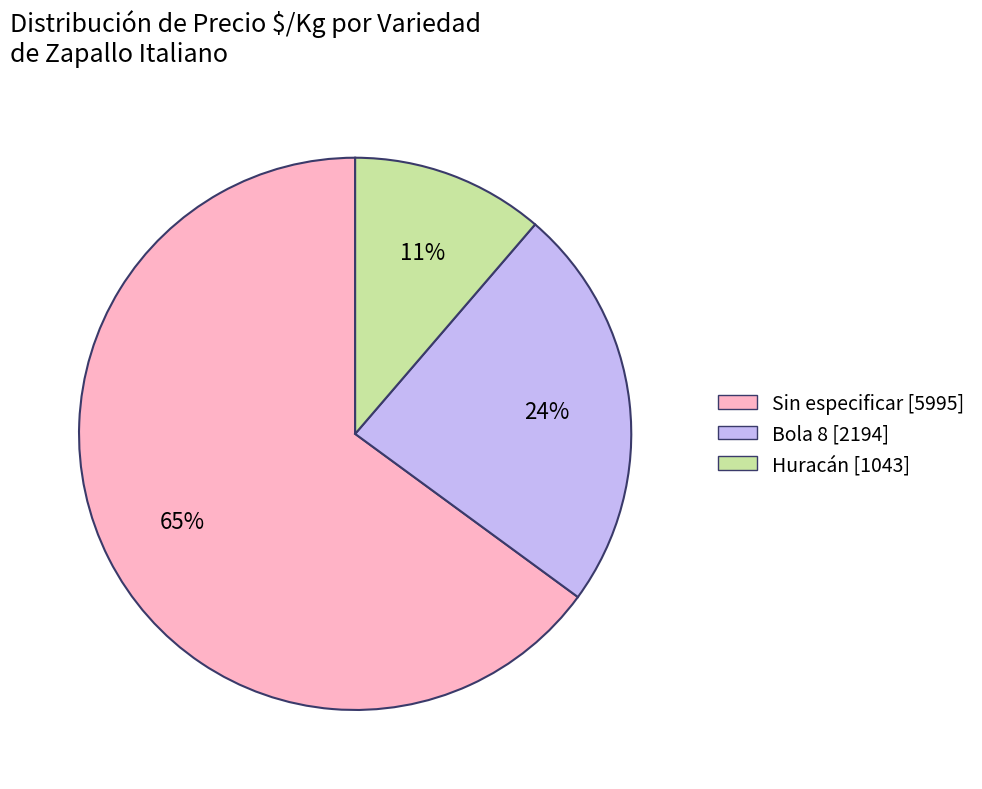

What percentage is the Huracán slice, to the nearest percent?

11%